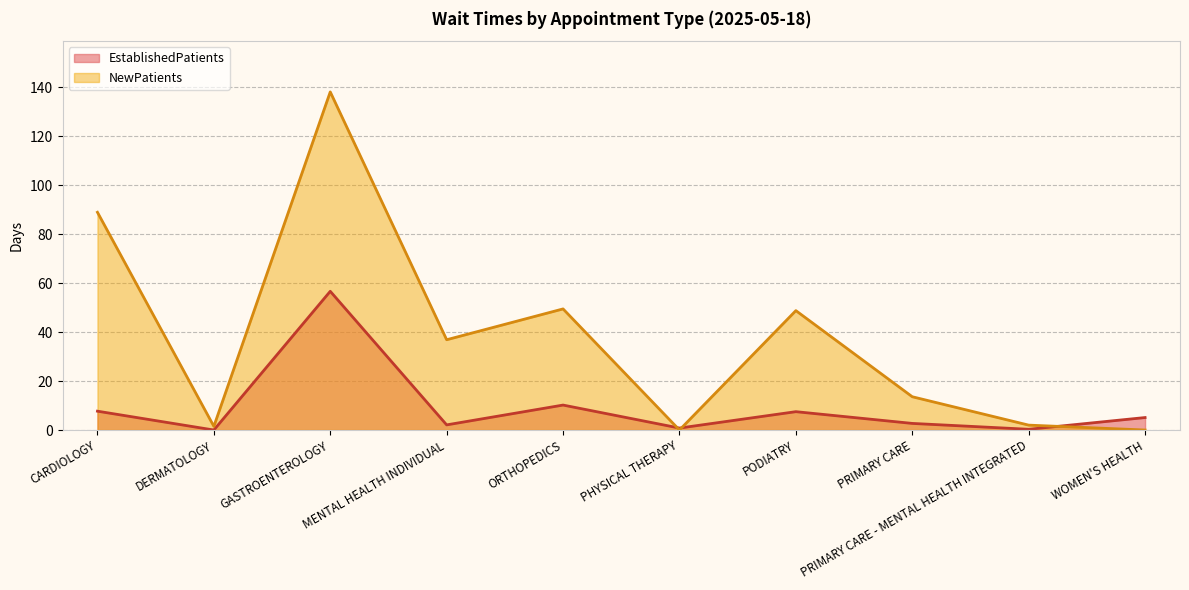

What is the label of the 10th point from the left?

WOMEN'S HEALTH